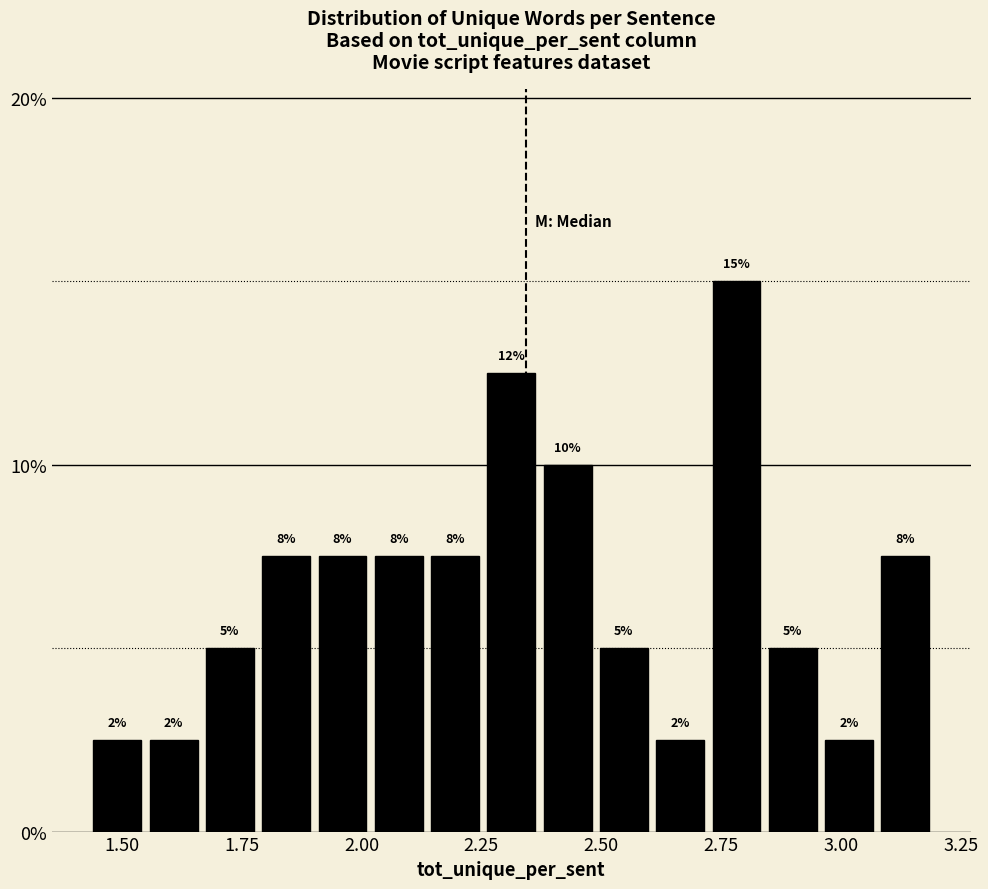

Around what value on the x-axis is the tallest bar? Give the approximate position of its centre, as read against the axis.

2.80